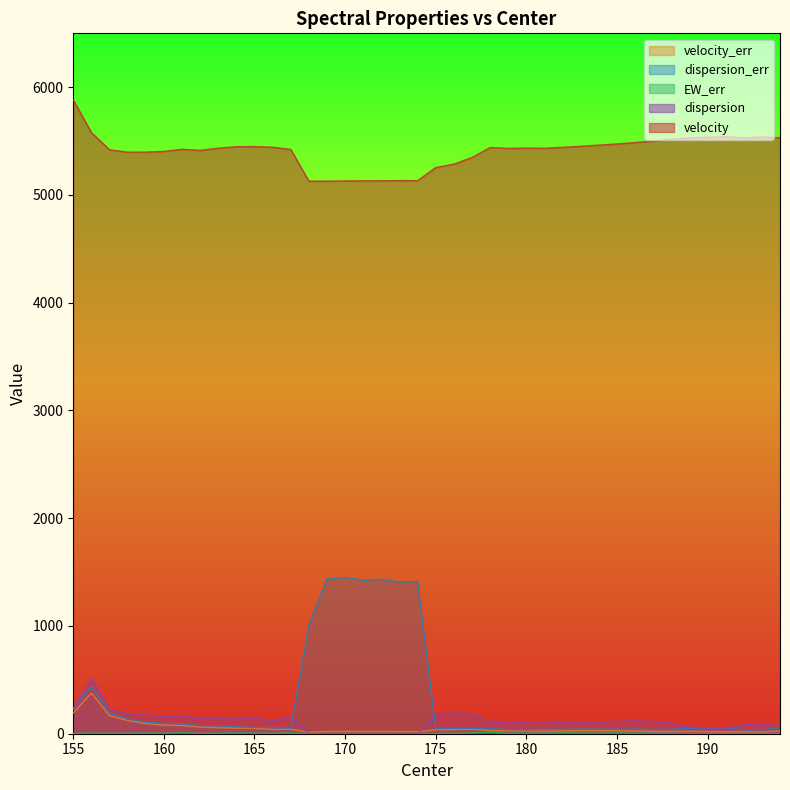

Does the chart display data point markers on the line(s)?

No